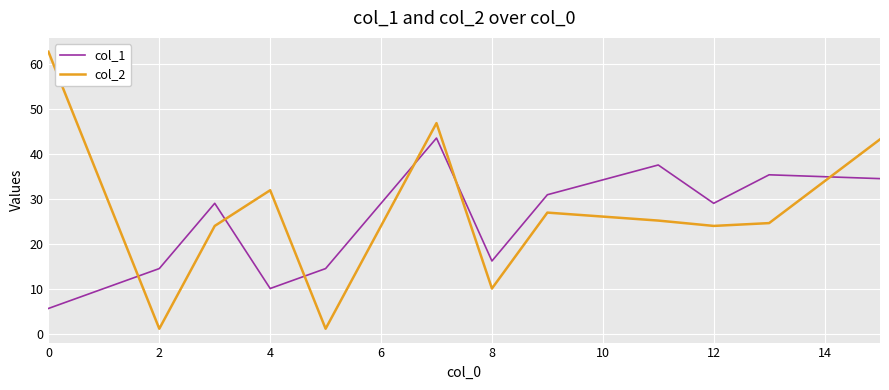

True or false: col_2 and col_1 cross at least once.

True